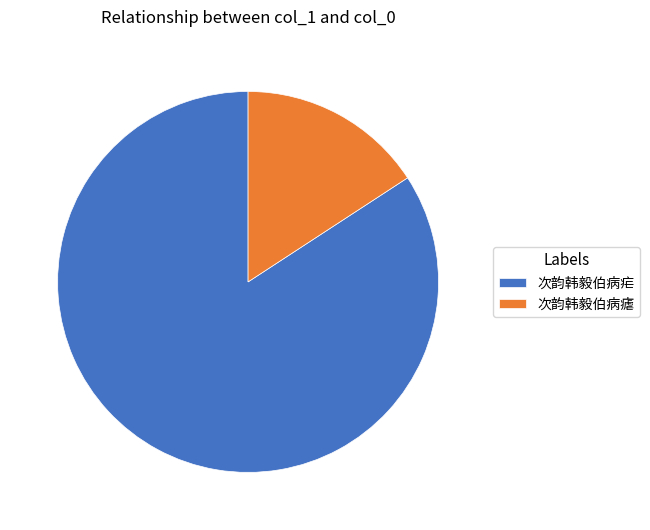

Which slice is the largest?

次韵韩毅伯病疟